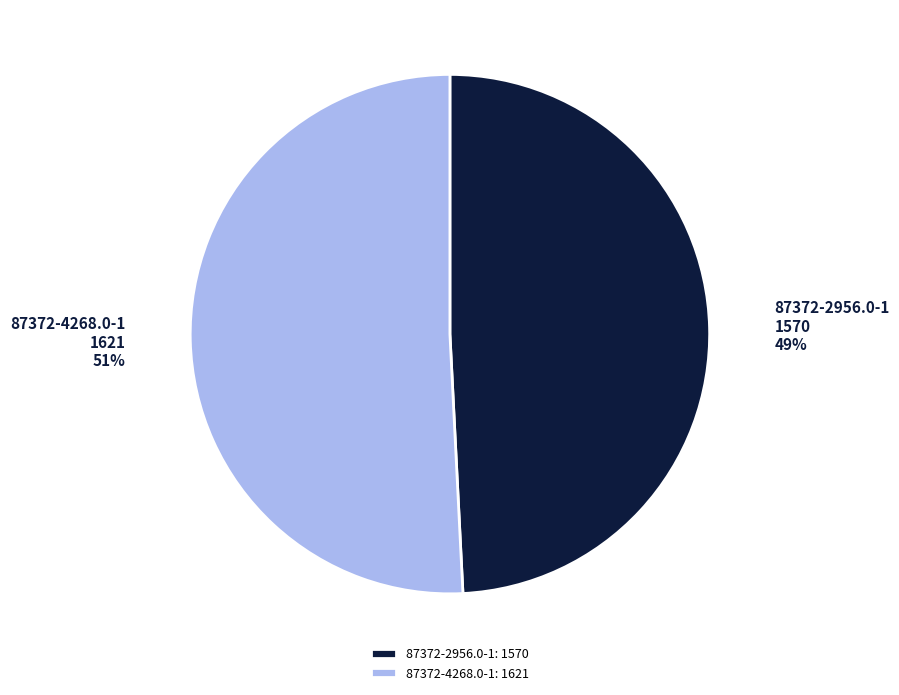

Combined, do 87372-4268.0-1 and 87372-2956.0-1 account for over 50%?

Yes